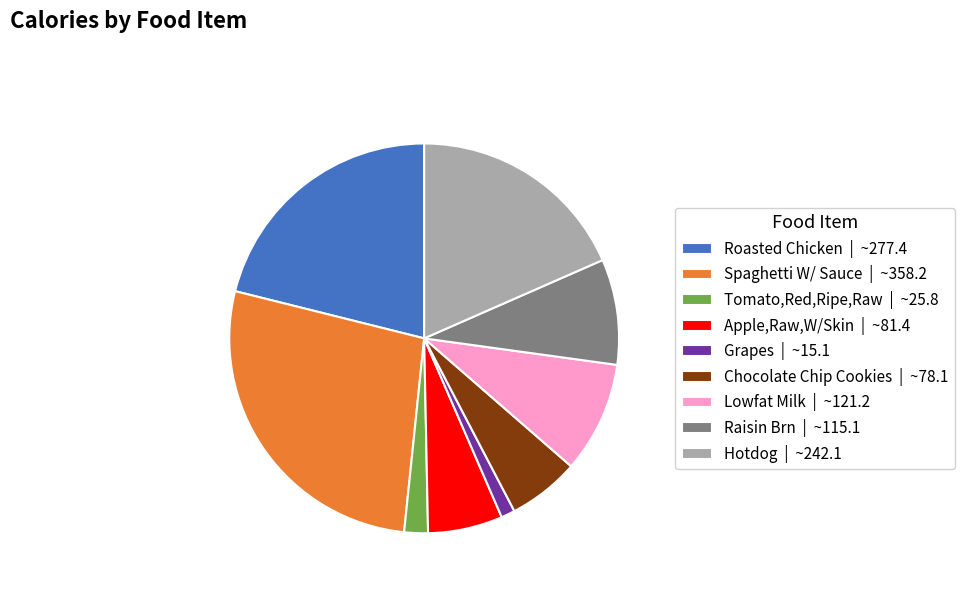

Does any single category account for the majority?

No